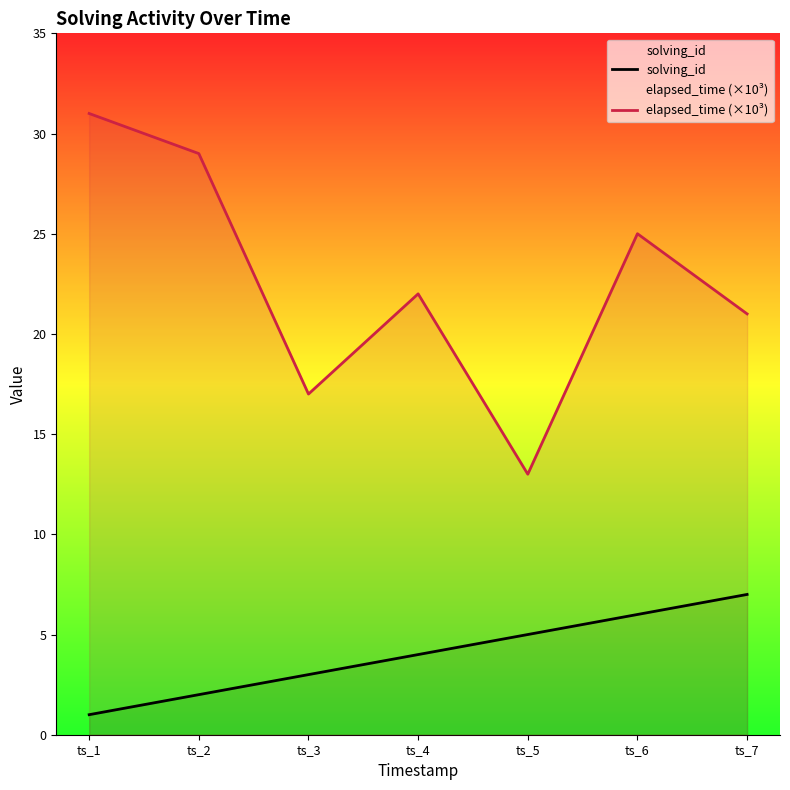

Which label corresponds to the largest value in the chart?

ts_1